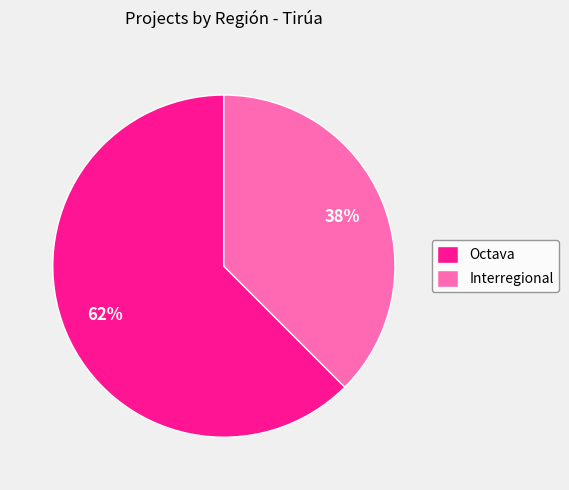

Do Interregional and Octava together represent more than half of the pie?

Yes